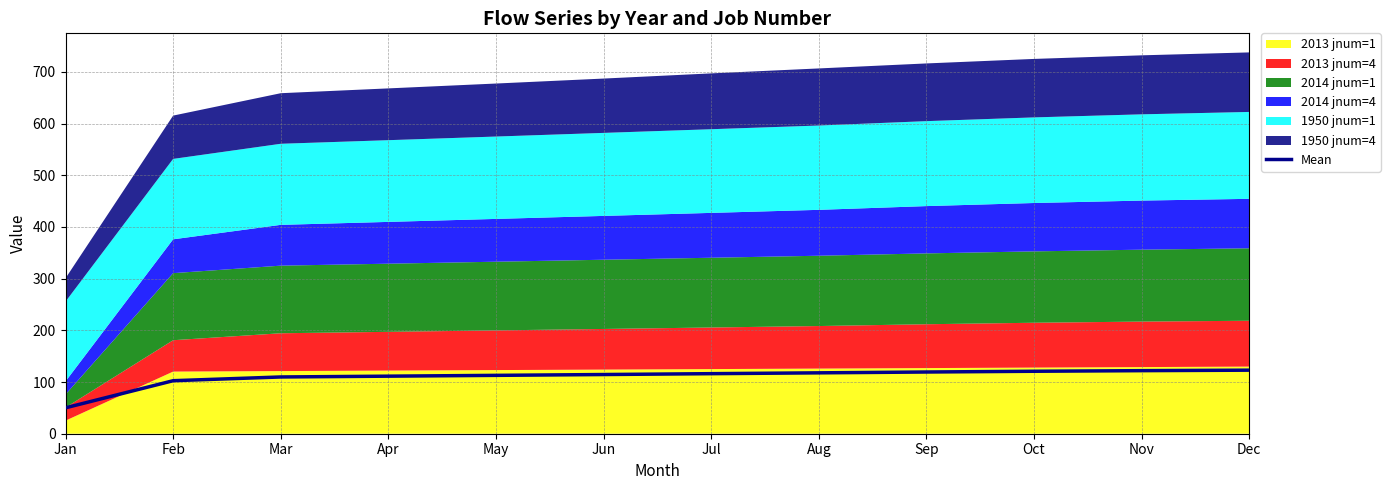

Reading left to right, what are all the values shown in this chart?

50.1	102.6	109.8	111.4	112.9	114.5	116.2	117.8	119.4	120.9	122.0	123.0